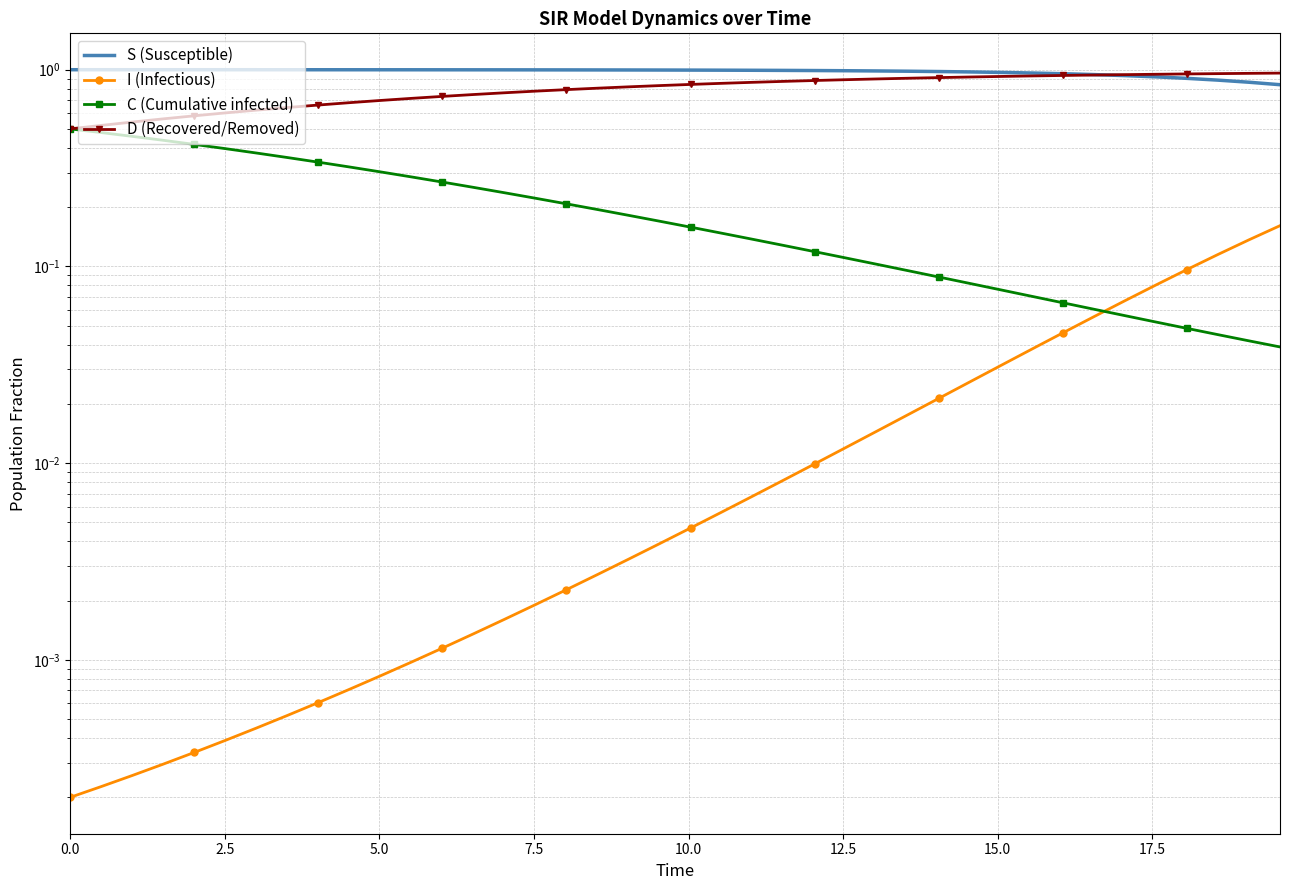

List the series in order of their overall mean, highest first.

S (Susceptible), D (Recovered/Removed), C (Cumulative infected), I (Infectious)